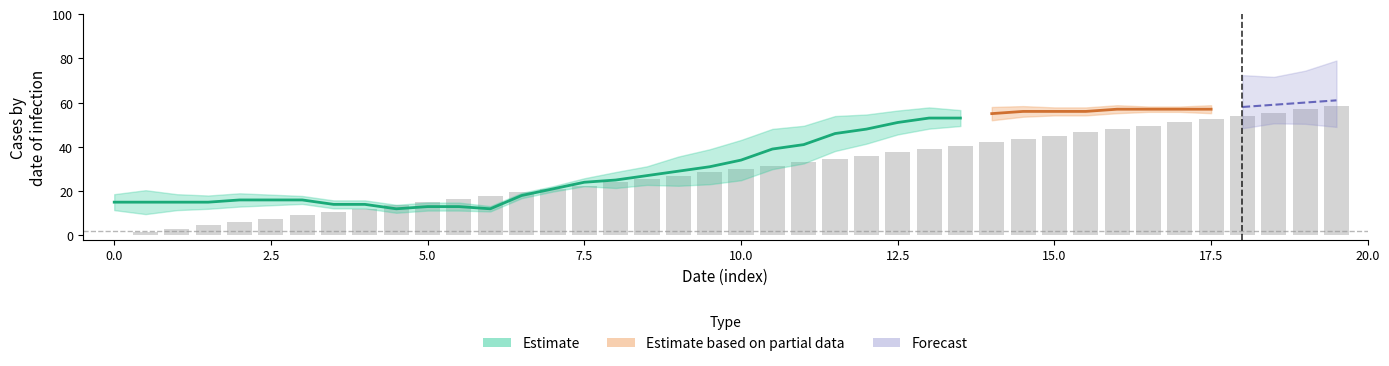

How many values exceed 30?

19